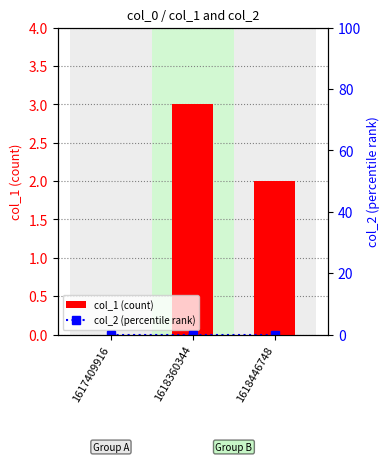

At which label does col_1 (count) first exceed 2?

1618360344